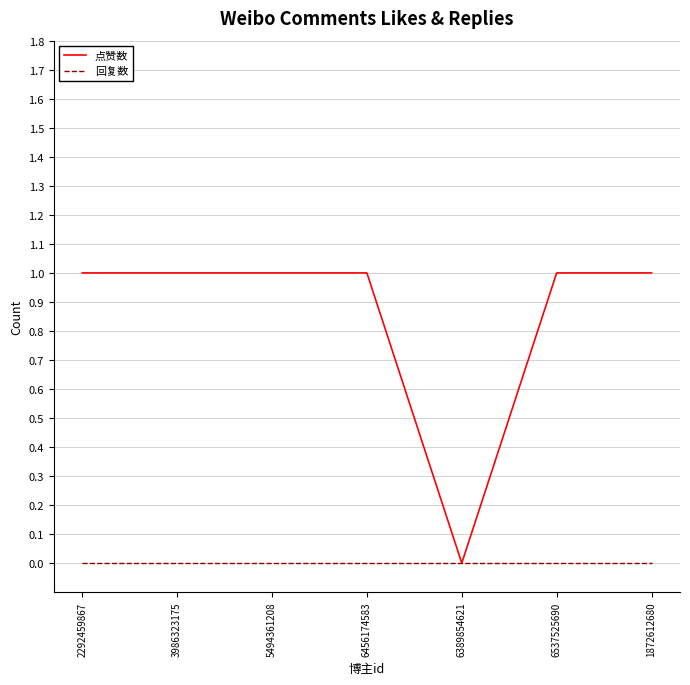

What position from the right is 2292459867?

7